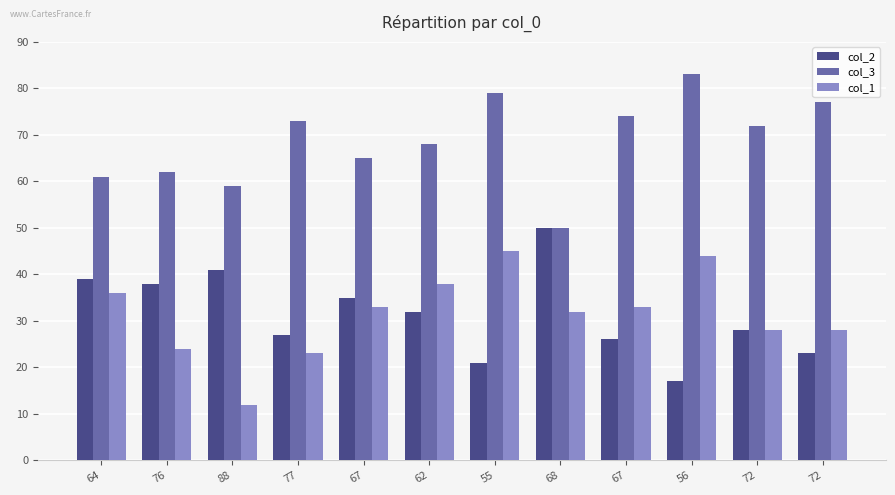

Between 64 and 55, which series saw the biggest shift?

col_2